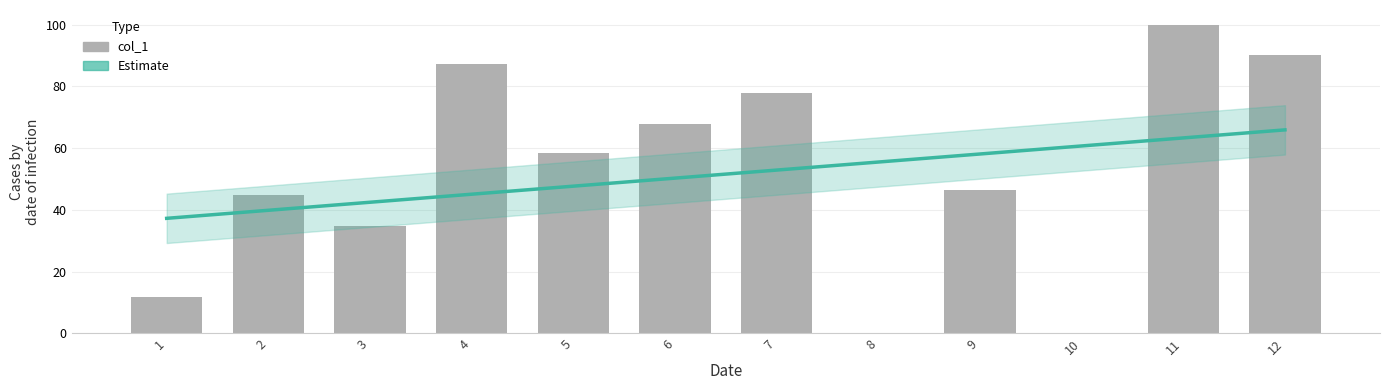

Reading left to right, transcribe all the data shown in this chart.

Estimate: 37.3	39.9	42.5	45.1	47.7	50.3	52.9	55.5	58.1	60.7	63.3	66.0
col_1: 11.8	44.8	34.9	87.2	58.6	67.7	77.7	0.0	46.5	0.0	99.8	90.4